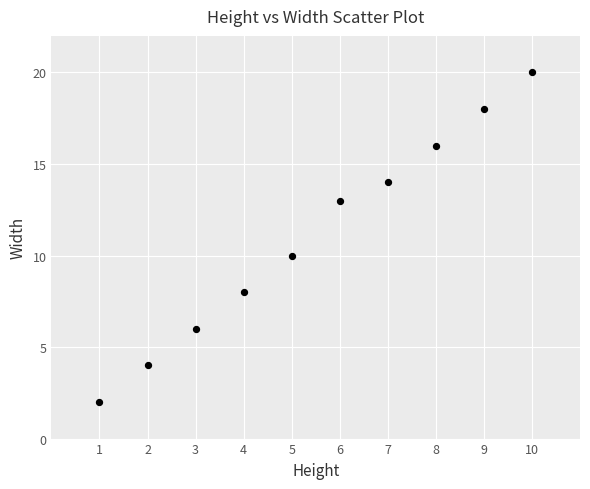

What is the range of Y values (max minus min)?

18